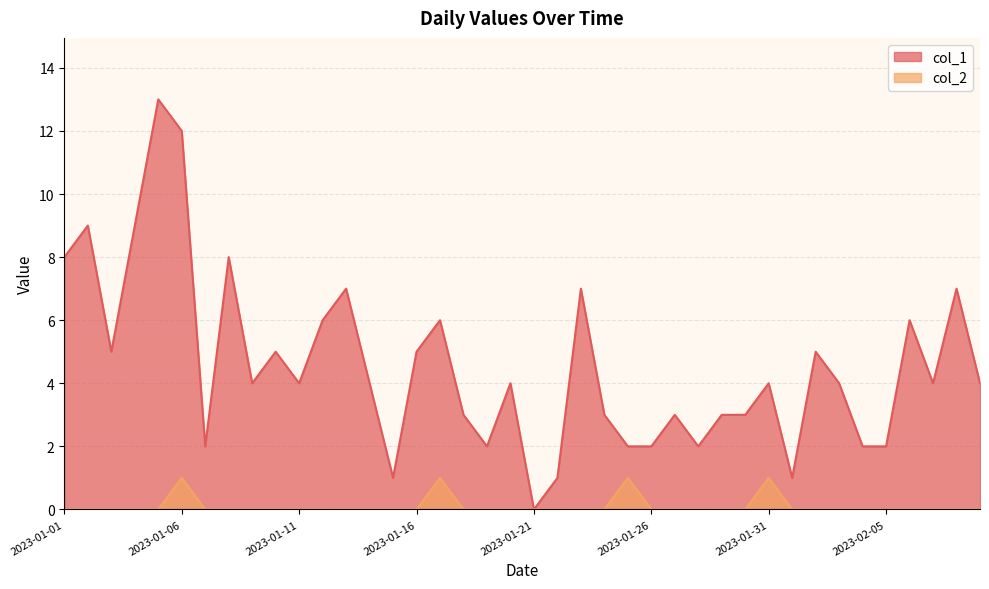

True or false: col_1 has more than 0 interior local peaks.

True